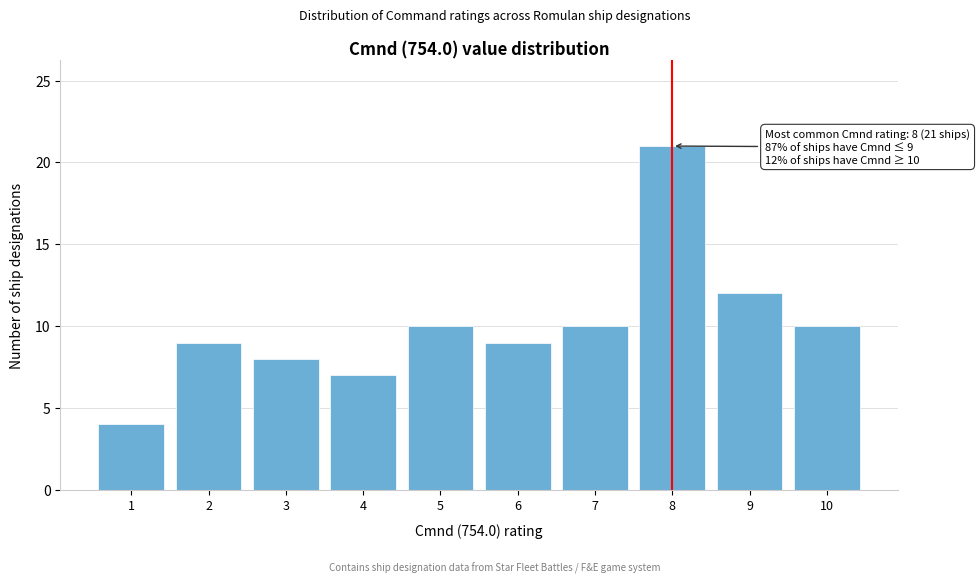

Reading right to left, extract all data points from this chart.

10=10	9=12	8=21	7=10	6=9	5=10	4=7	3=8	2=9	1=4